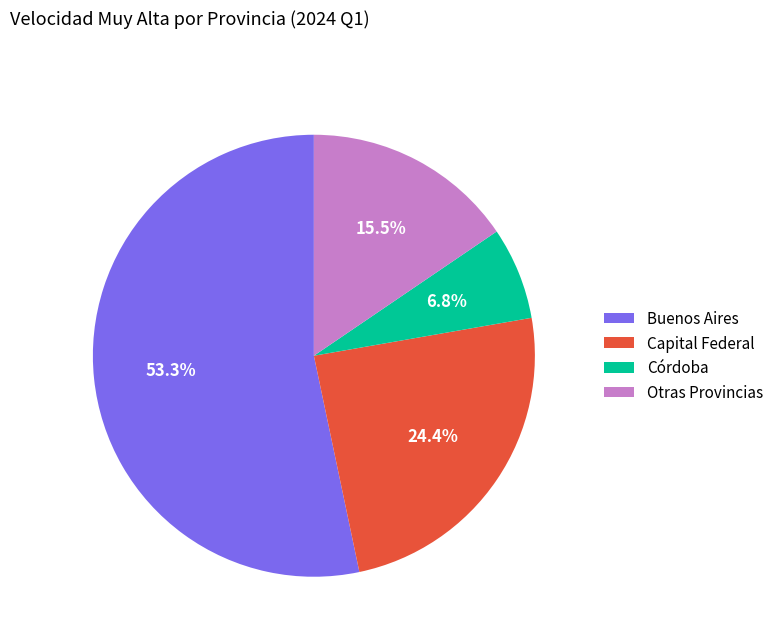

Which has a higher value, Córdoba or Capital Federal?

Capital Federal